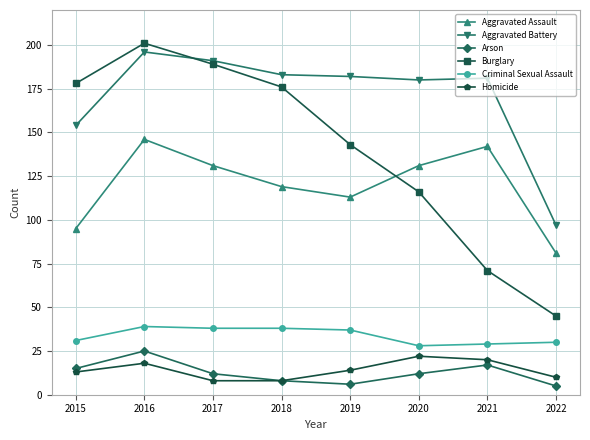

The value of Burglary at 2016 is 201. True or false?

True